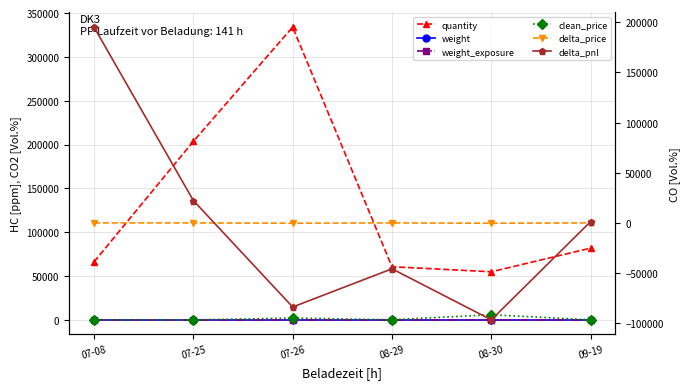

In delta_pnl, how many points are higher than both neighbors (excluding endpoints)?

1